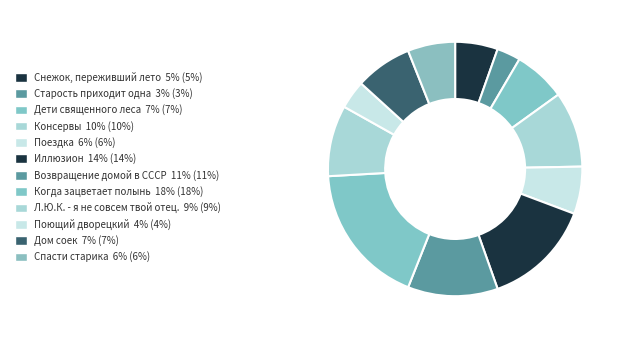

How many segments does this pie chart have?

12